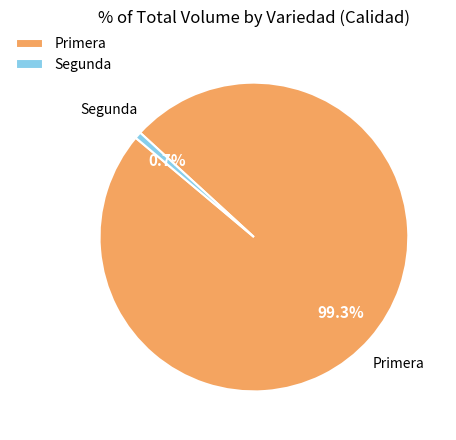

Which slice is the largest?

Primera